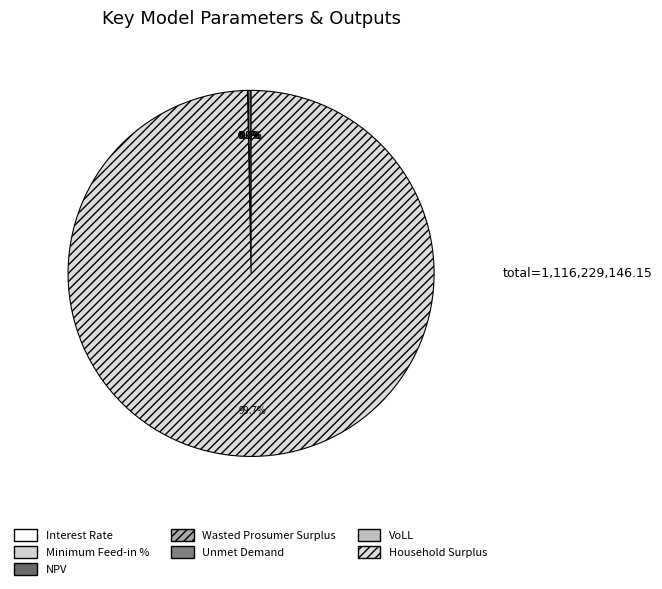

What percentage is NOT represented by Interest Rate?

100.0%